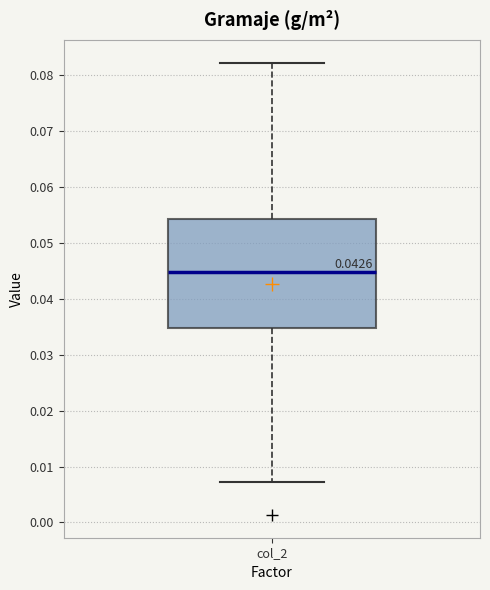

Read this box plot against the y-axis: the position of the median line, the range covered by the box, and the ends of both whiskers. The values are not printed on the chart, so give them approximately, as read against the axis.

median 0.045, box 0.035 to 0.054, whiskers 0.007 to 0.082